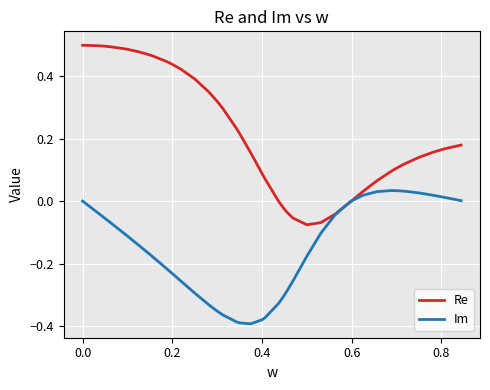

After their last crossing, which series has the higher values: Im or Re?

Re